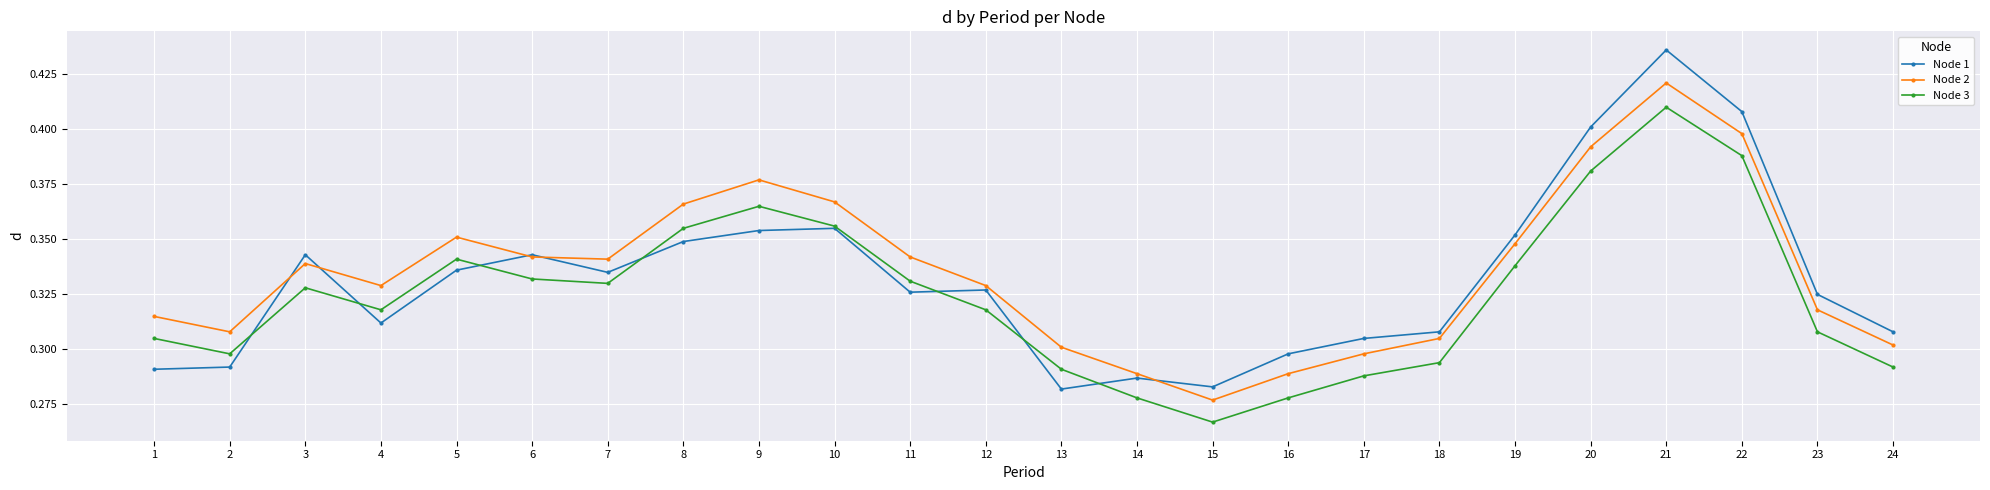

In Node 3, how many points are higher than both neighbors (excluding endpoints)?

4